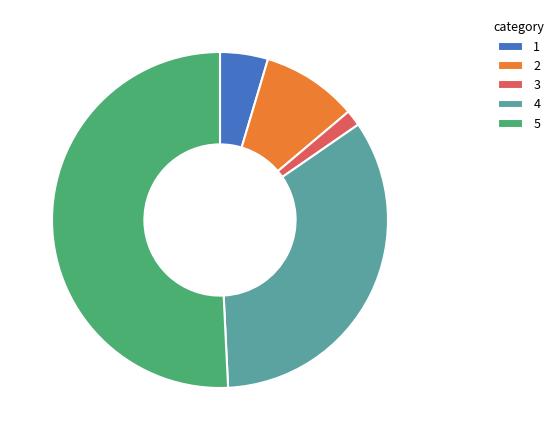

Which category has the smallest portion of the pie?

3